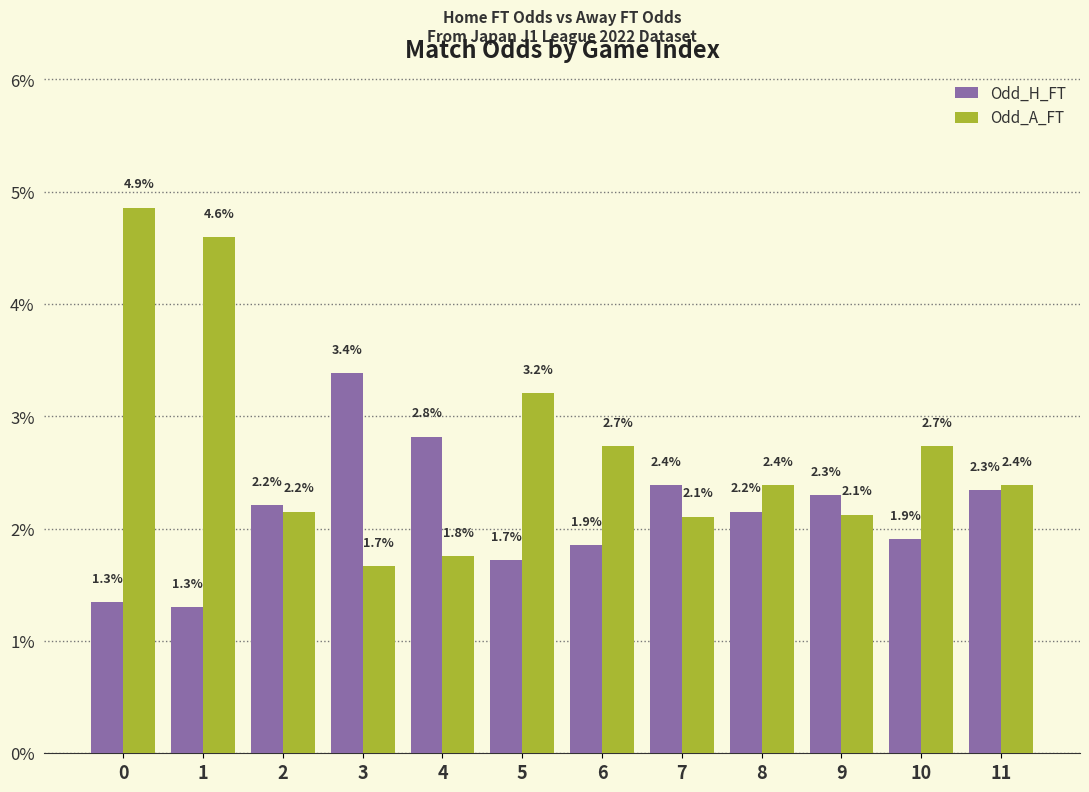

At which label is Odd_A_FT closest to 3?

5